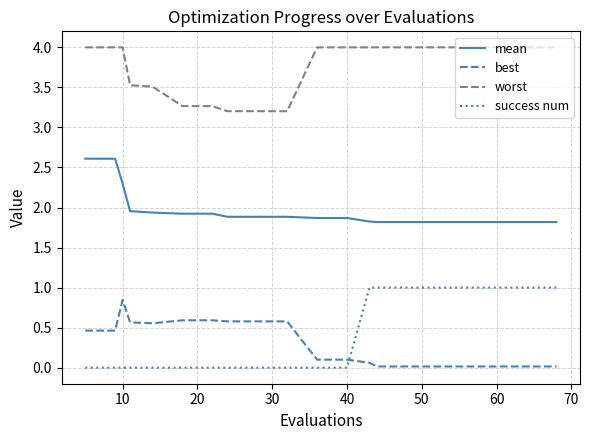

How many lines are shown in the chart?

4